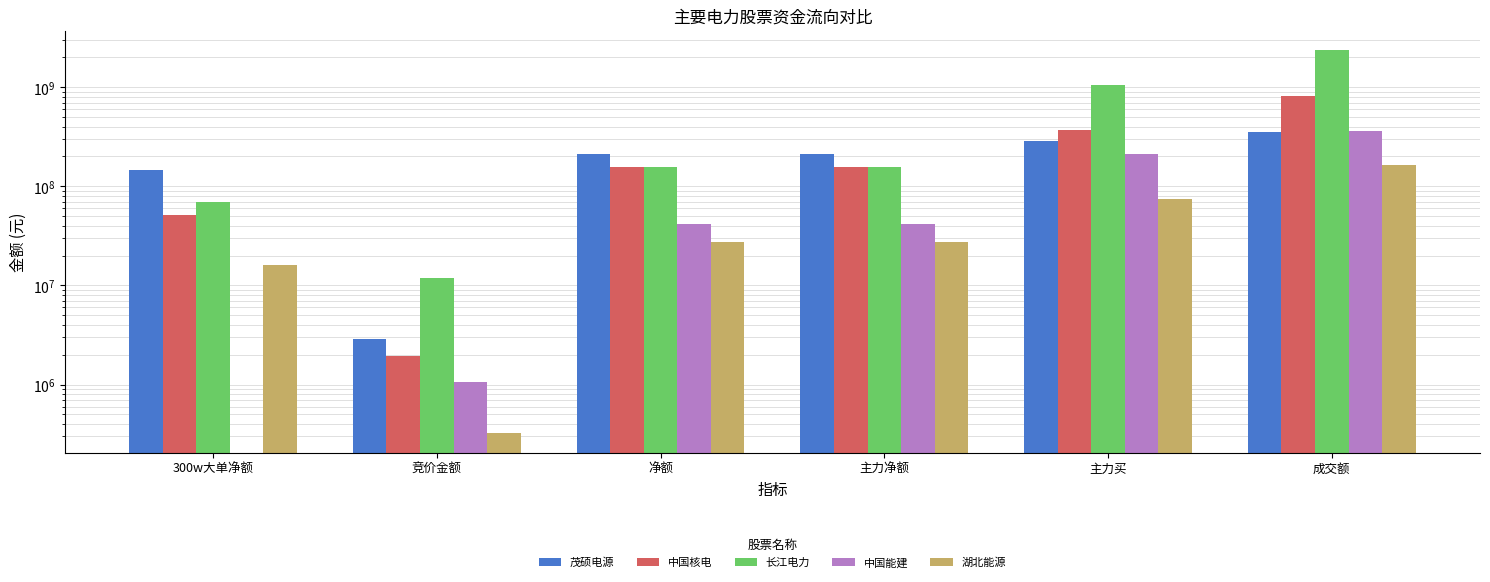

How many bars are there in each group?

5